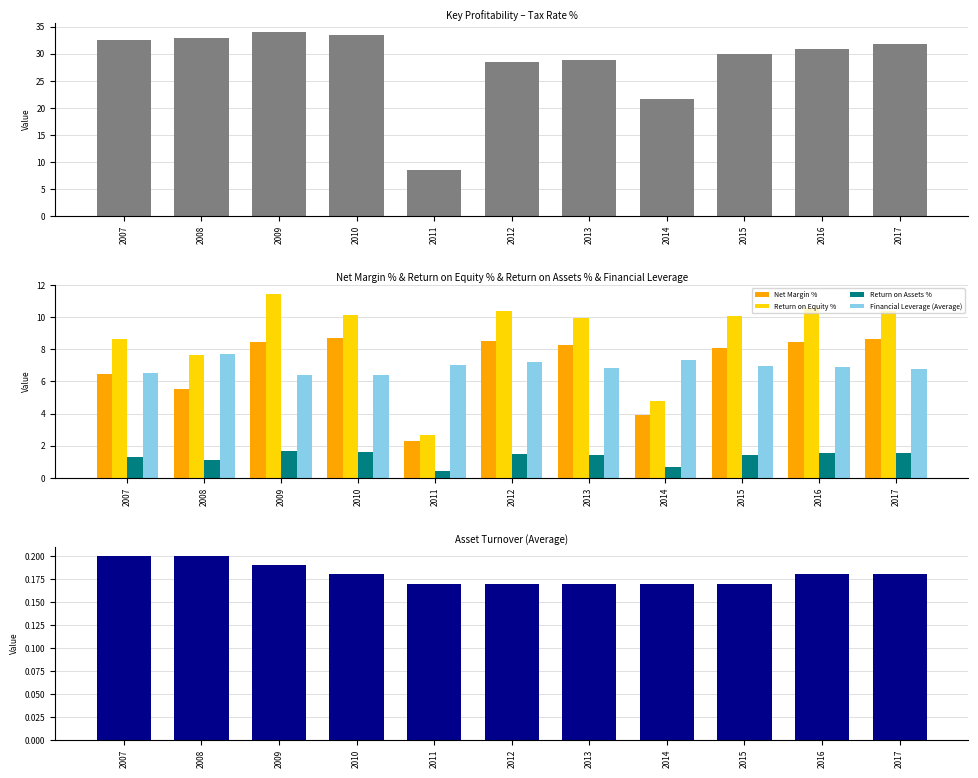

What is the difference between the Return on Assets % values at 2012 and 2011?

1.1